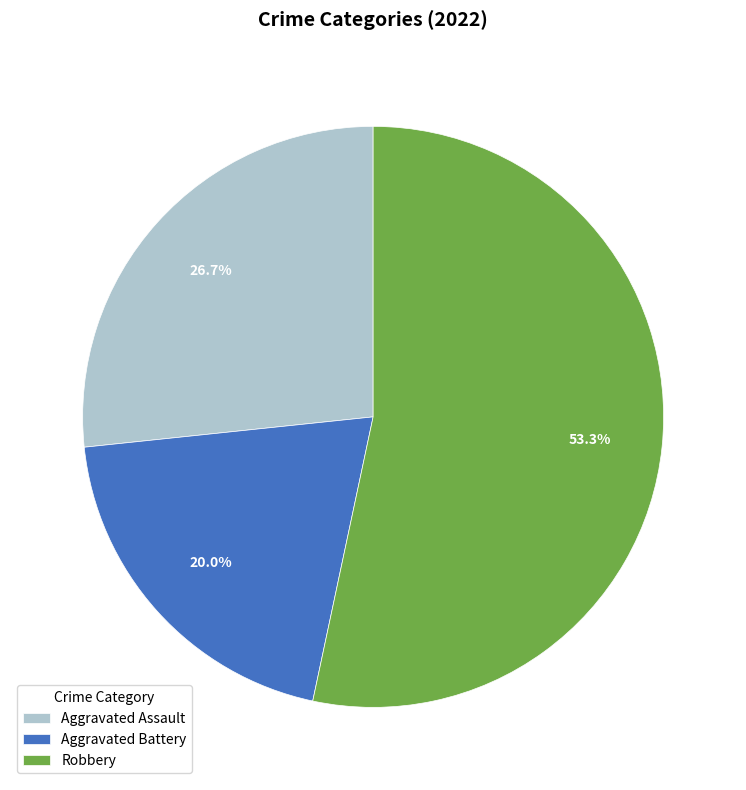

What percentage is the Aggravated Battery slice, to the nearest percent?

20%